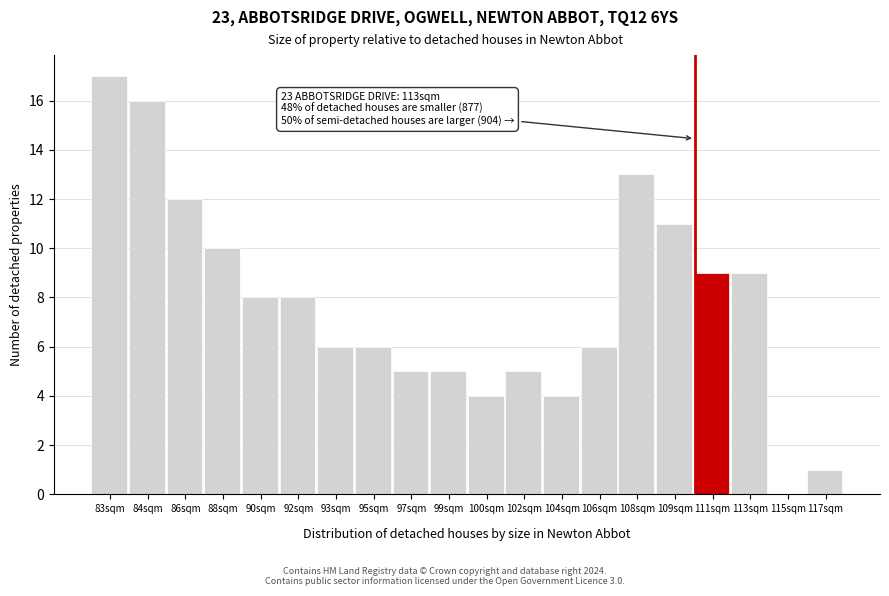

Reading left to right, transcribe all the data shown in this chart.

83sqm=17	84sqm=16	86sqm=12	88sqm=10	90sqm=8	92sqm=8	93sqm=6	95sqm=6	97sqm=5	99sqm=5	100sqm=4	102sqm=5	104sqm=4	106sqm=6	108sqm=13	109sqm=11	111sqm=9	113sqm=9	115sqm=0	117sqm=1